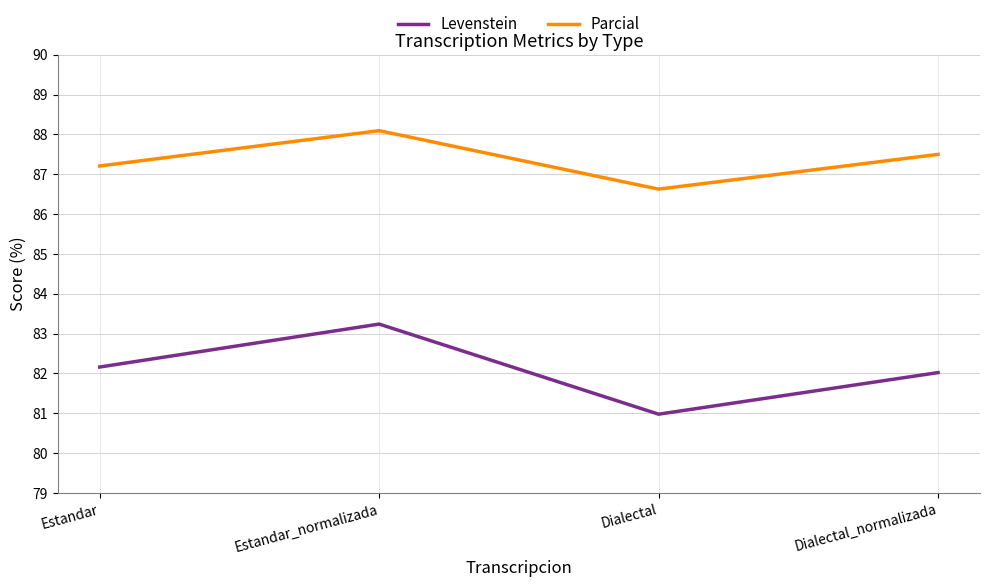

Rank the series by their average value, from lowest to highest.

Levenstein, Parcial